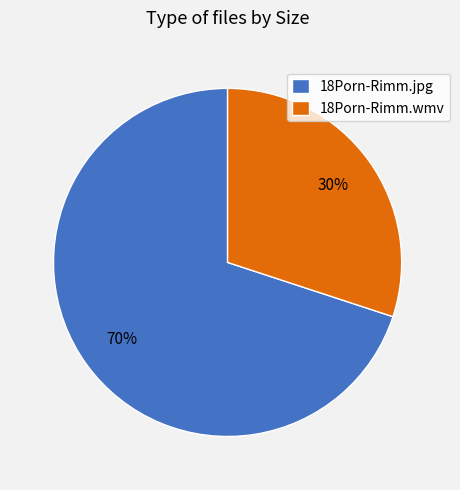

Count the number of slices in the pie.

2